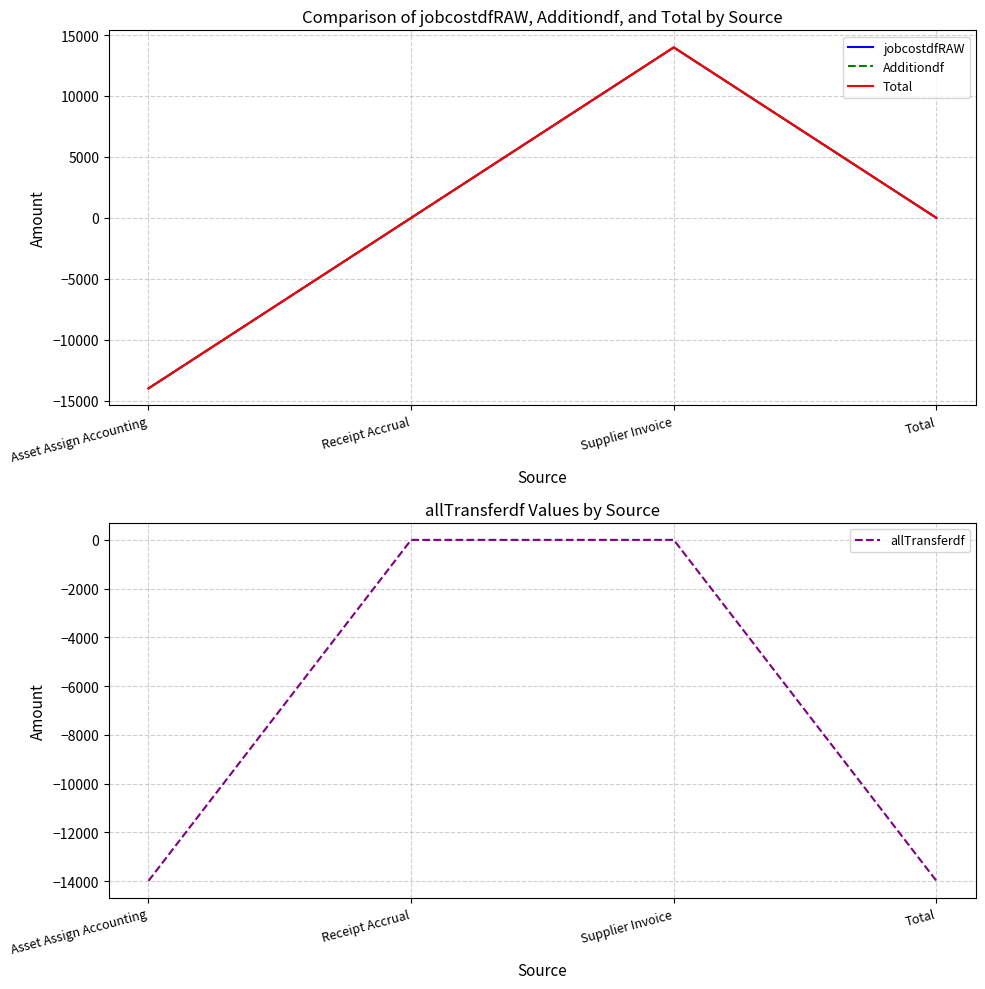

Is the value of Additiondf at Receipt Accrual greater than the value of allTransferdf at Supplier Invoice?

No